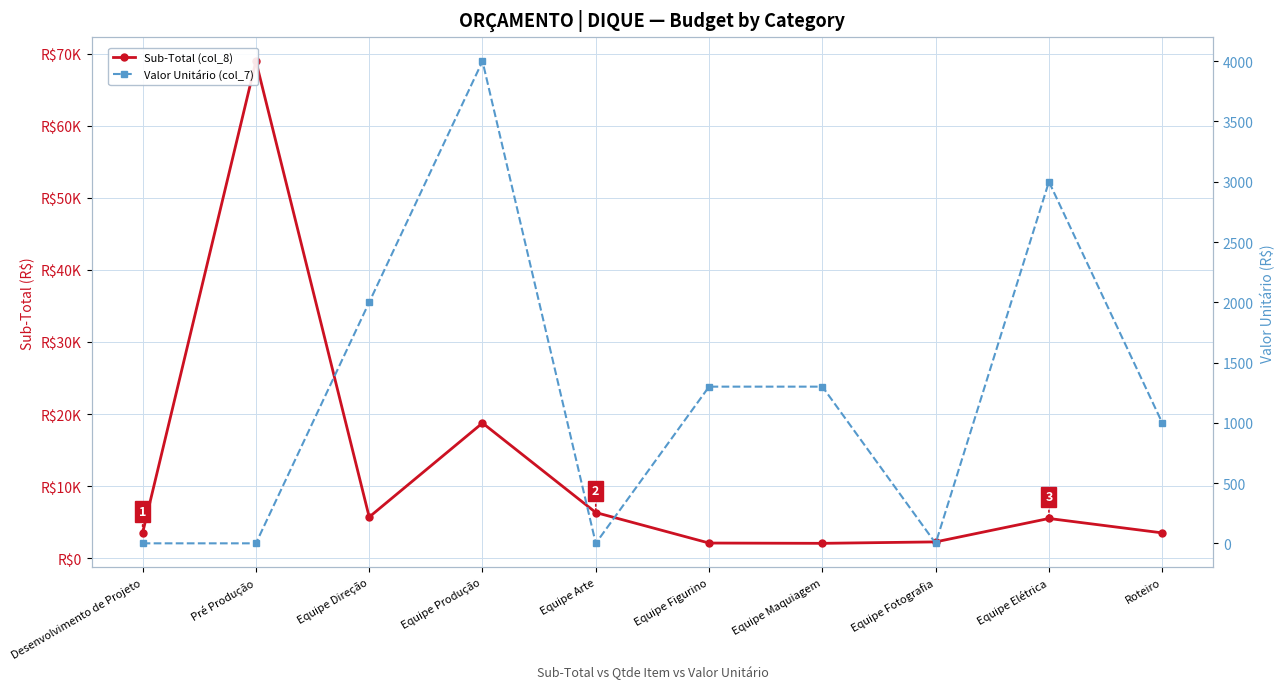

What is the difference between the second highest and second lowest values in the Sub-Total (col_8) series?

16660.0